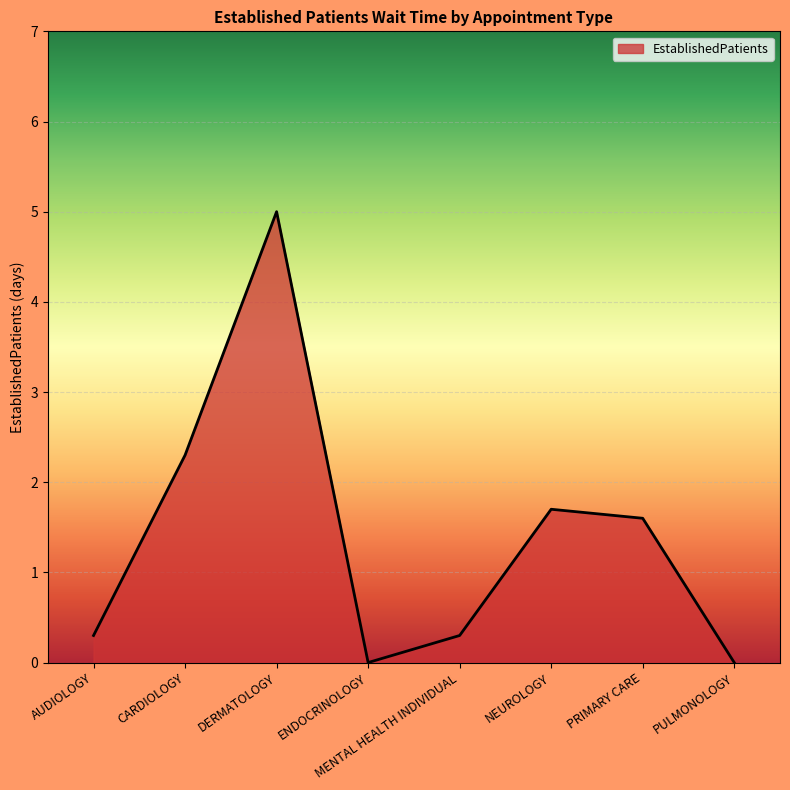

What position from the right is AUDIOLOGY?

8